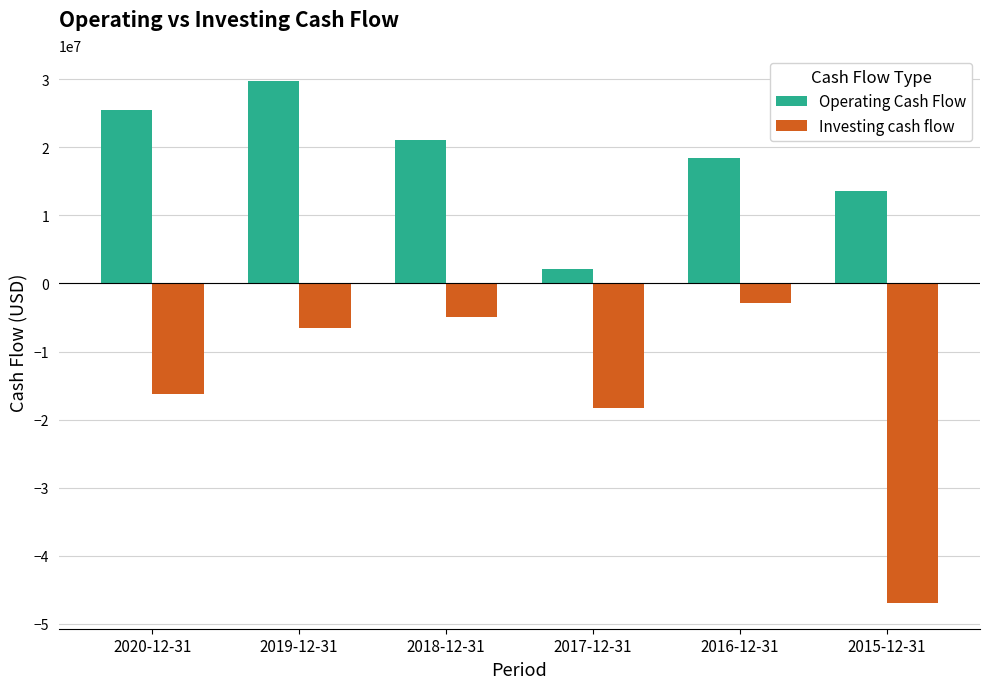

What are all the series names shown in the legend?

Operating Cash Flow, Investing cash flow